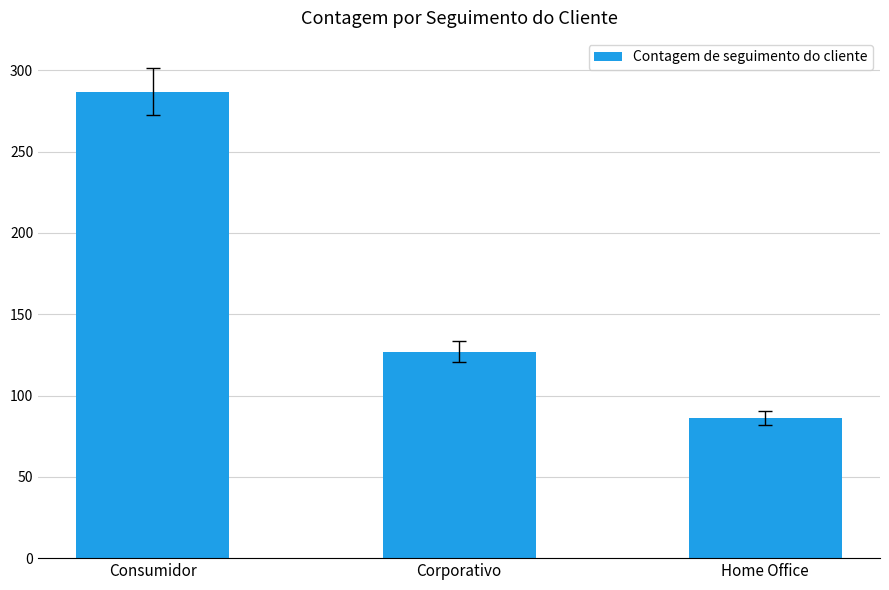

Reading left to right, extract all data points from this chart.

Consumidor=287	Corporativo=127	Home Office=86